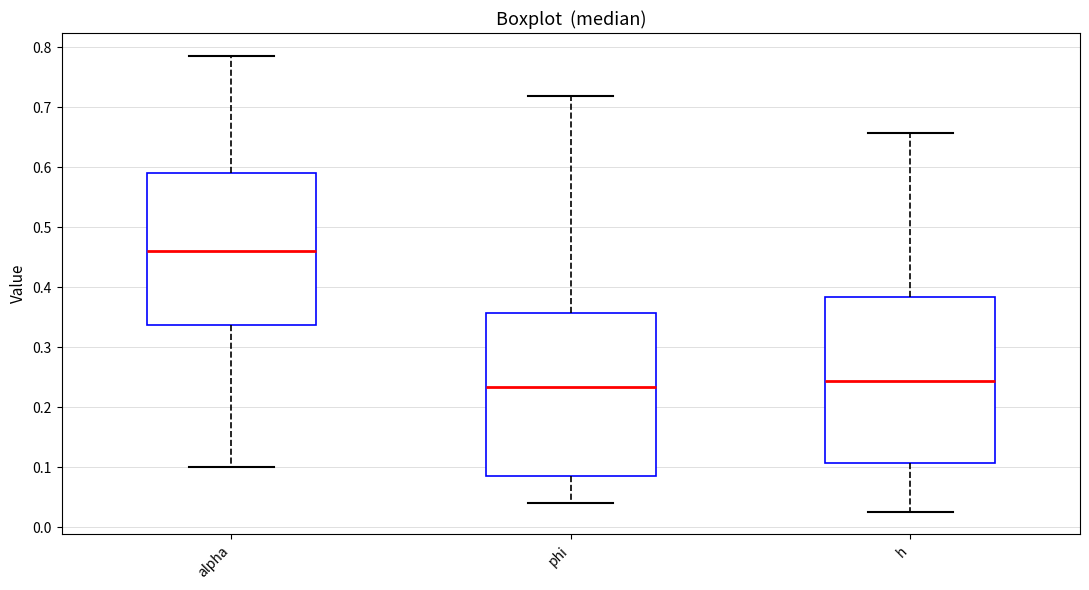

Reading left to right, transcribe this box plot: for each box, give where its median line is, the range the box spans, and where its two whiskers end, as read against the y-axis. The values are not printed on the chart, so give them approximately, as read against the axis.

alpha: median 0.46, box 0.34 to 0.59, whiskers 0.10 to 0.79
phi: median 0.23, box 0.09 to 0.36, whiskers 0.04 to 0.72
h: median 0.24, box 0.11 to 0.38, whiskers 0.03 to 0.66